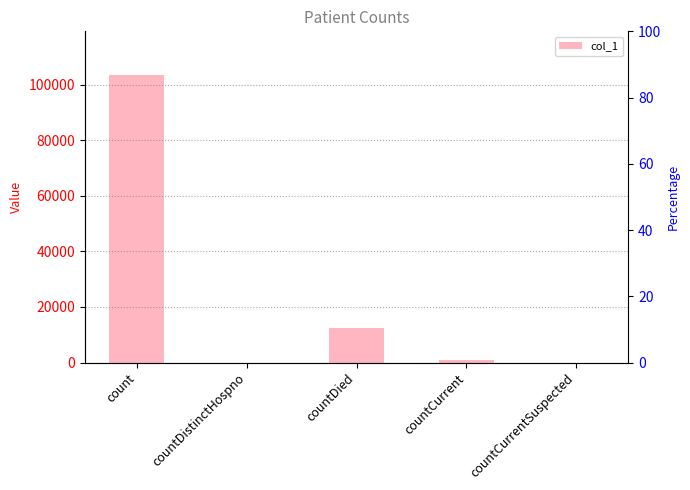

Where is the data nearest to the value 51810?

countDied